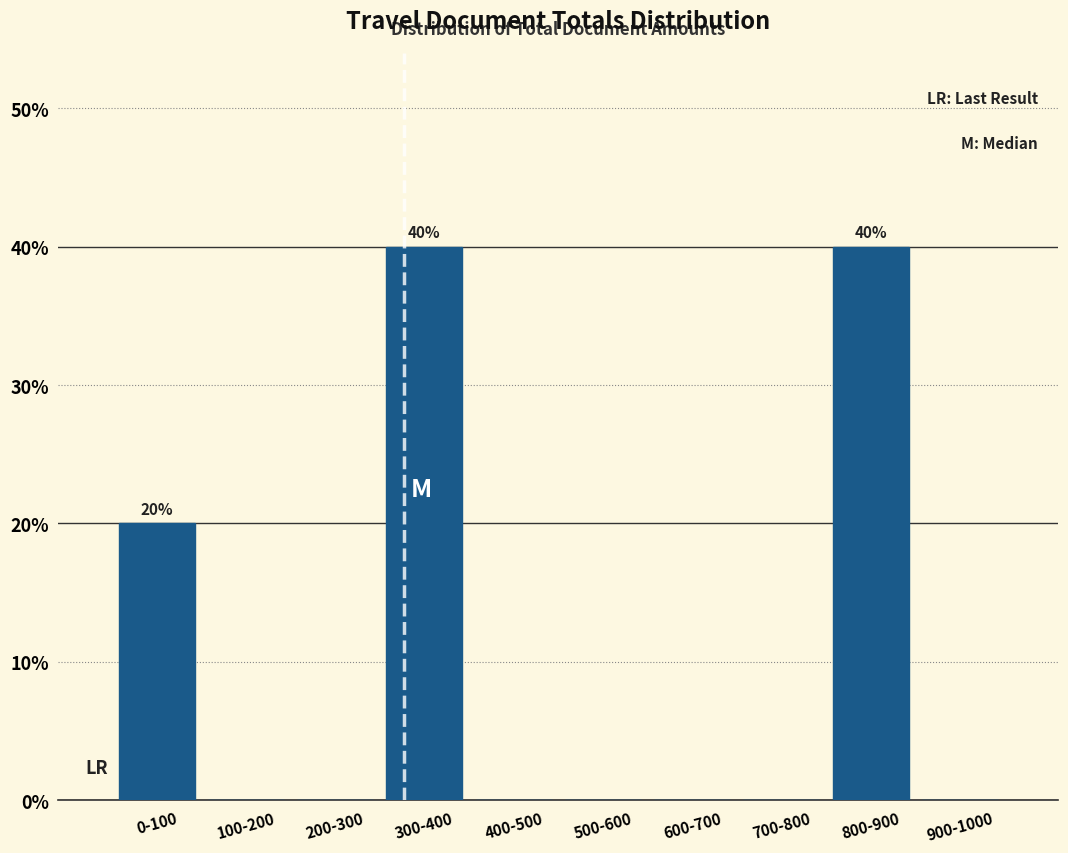

Reading right to left, extract all data points from this chart.

900-1000=0	800-900=40	700-800=0	600-700=0	500-600=0	400-500=0	300-400=40	200-300=0	100-200=0	0-100=20